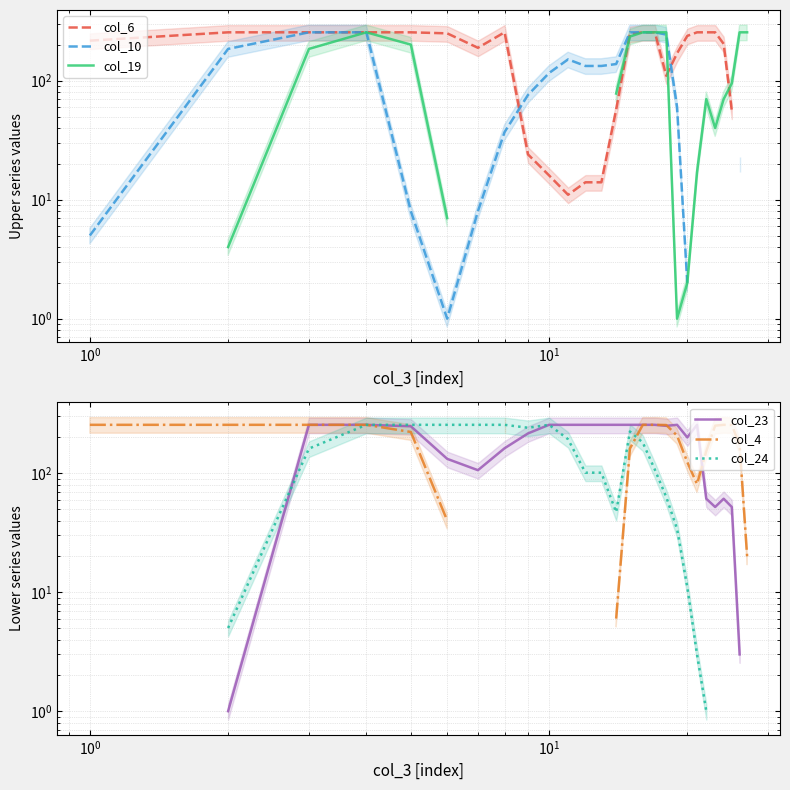

What position from the left is 9?

10